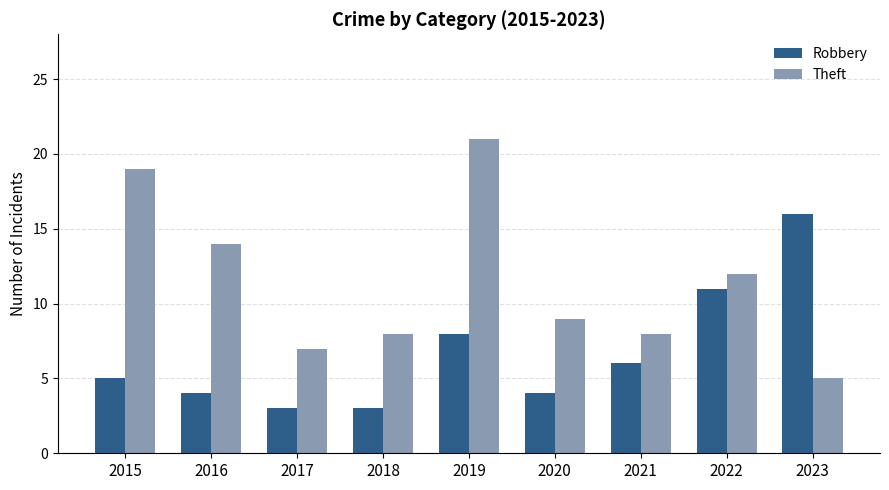

What is the total value across all series at 2023?

21